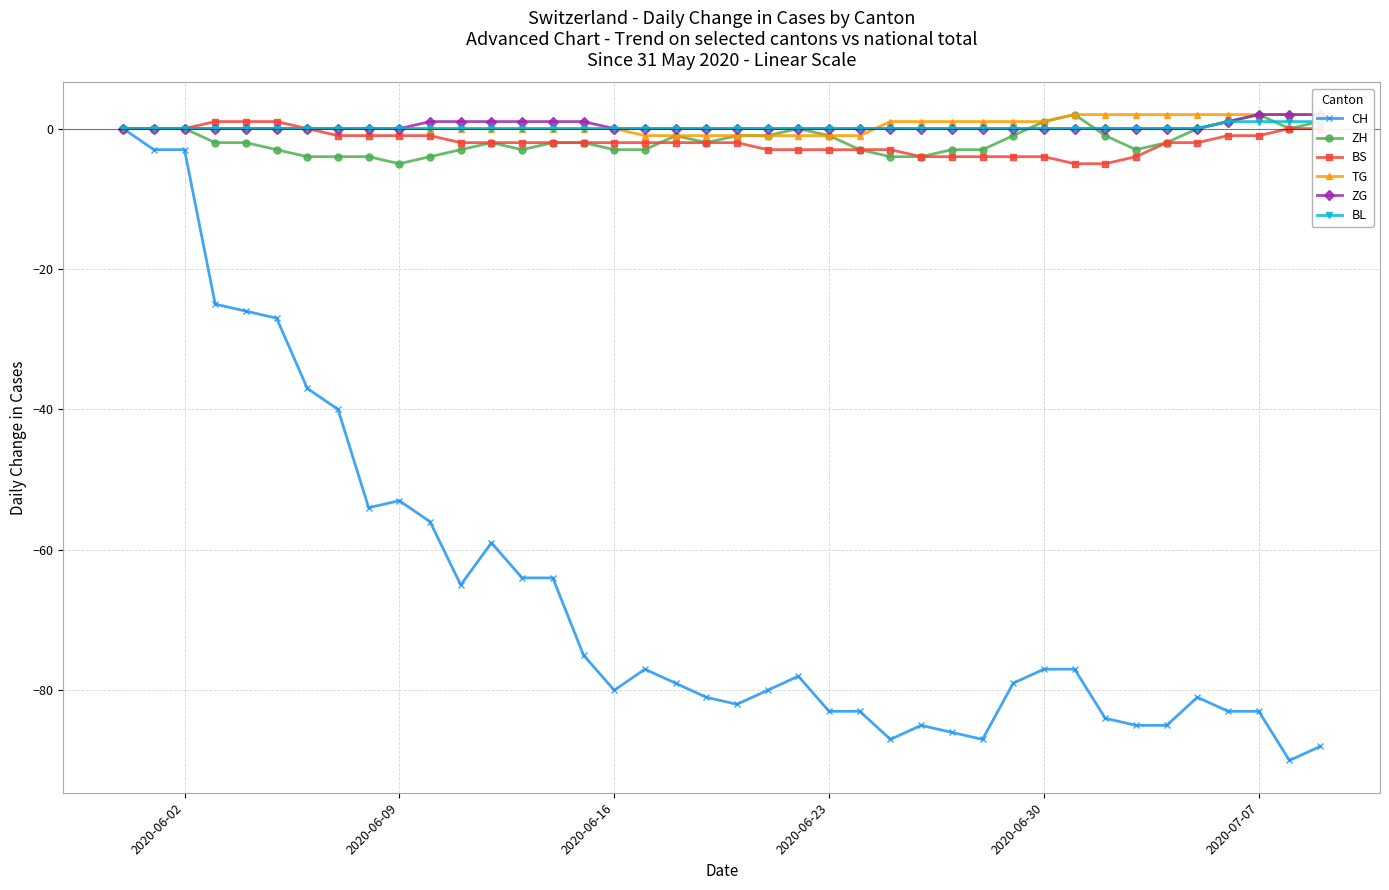

Reading left to right, list all the values displayed in this chart.

CH: 0	-3	-3	-25	-26	-27	-37	-40	-54	-53	-56	-65	-59	-64	-64	-75	-80	-77	-79	-81	-82	-80	-78	-83	-83	-87	-85	-86	-87	-79	-77	-77	-84	-85	-85	-81	-83	-83	-90	-88
ZH: 0	0	0	-2	-2	-3	-4	-4	-4	-5	-4	-3	-2	-3	-2	-2	-3	-3	-1	-2	-1	-1	0	-1	-3	-4	-4	-3	-3	-1	1	2	-1	-3	-2	0	1	2	0	1
BS: 0	0	0	1	1	1	0	-1	-1	-1	-1	-2	-2	-2	-2	-2	-2	-2	-2	-2	-2	-3	-3	-3	-3	-3	-4	-4	-4	-4	-4	-5	-5	-4	-2	-2	-1	-1	0	0
TG: 0	0	0	0	0	0	0	0	0	0	0	0	0	0	0	0	0	-1	-1	-1	-1	-1	-1	-1	-1	1	1	1	1	1	1	2	2	2	2	2	2	2	2	2
ZG: 0	0	0	0	0	0	0	0	0	0	1	1	1	1	1	1	0	0	0	0	0	0	0	0	0	0	0	0	0	0	0	0	0	0	0	0	1	2	2	2
BL: 0	0	0	0	0	0	0	0	0	0	0	0	0	0	0	0	0	0	0	0	0	0	0	0	0	0	0	0	0	0	0	0	0	0	0	0	1	1	1	1